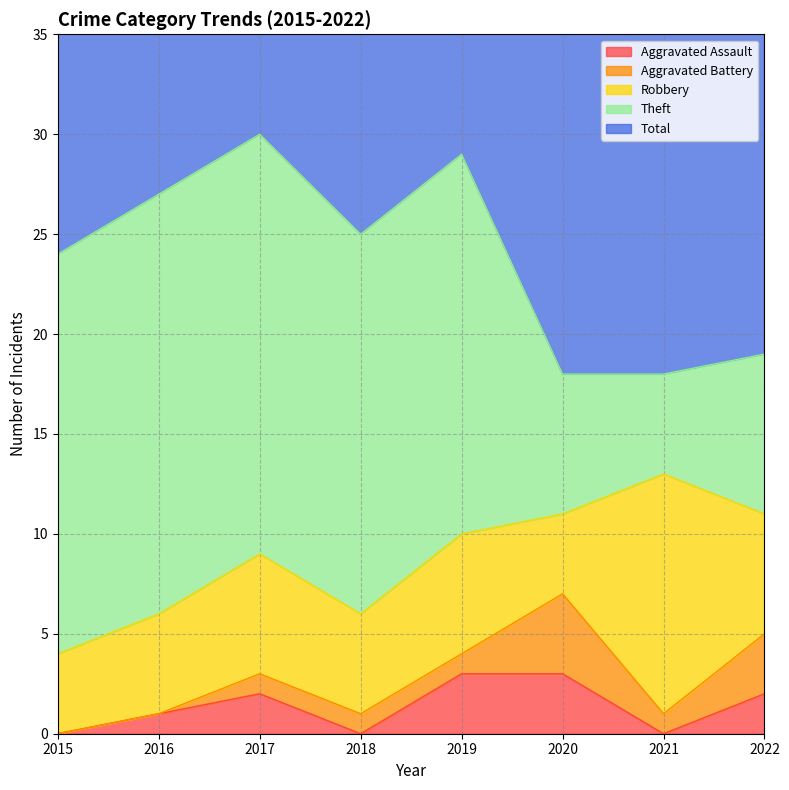

The value of Aggravated Battery at 2018 is 1. True or false?

True